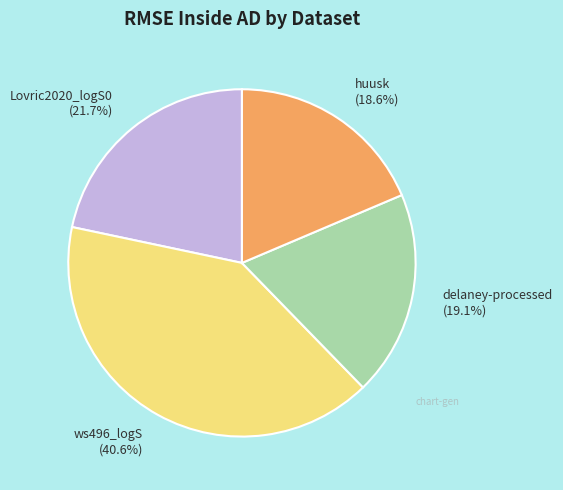

How many segments does this pie chart have?

4